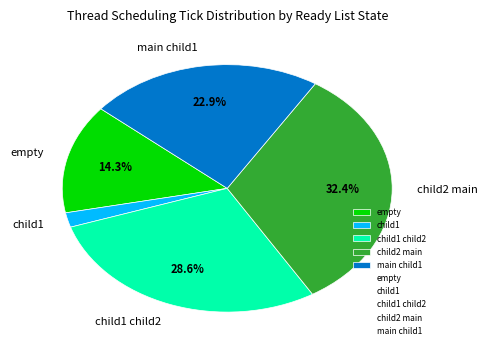

Is the sum of child1 child2 and main child1 greater than half?

Yes